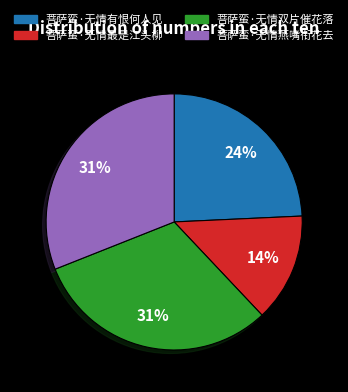

Which has a higher value, 菩萨蛮·无情双片催花落 or 菩萨蛮·无情最是江头柳?

菩萨蛮·无情双片催花落